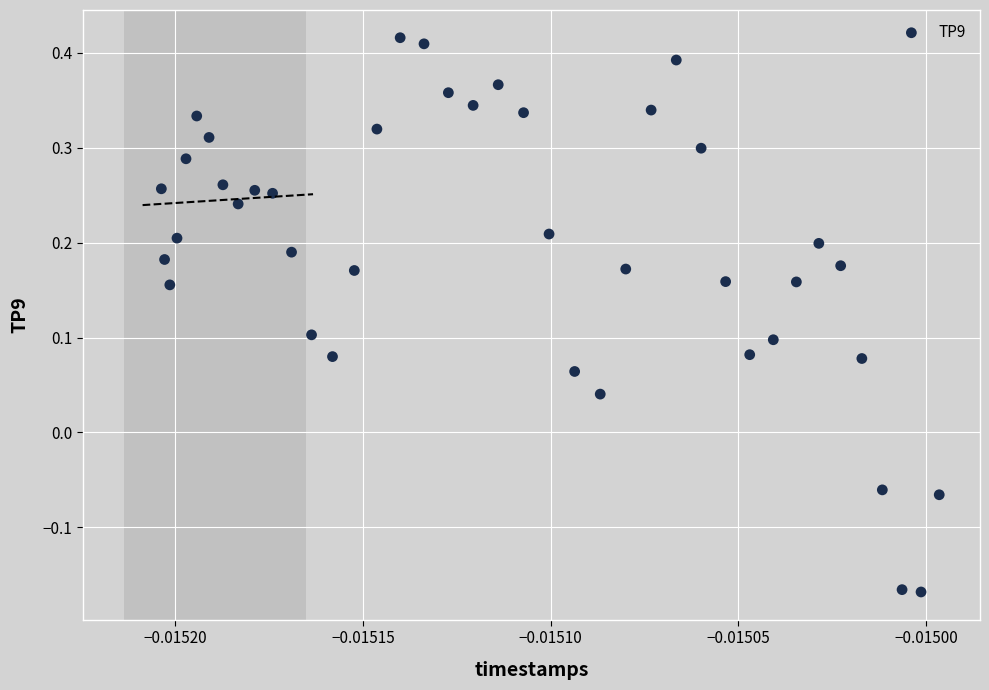

What is the range of Y values (max minus min)?

0.6